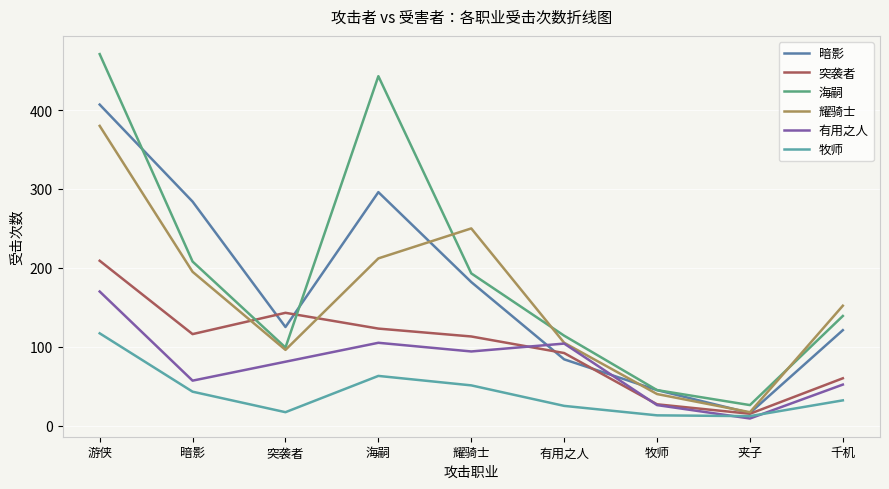

At which category is the sum across all series the highest?

游侠